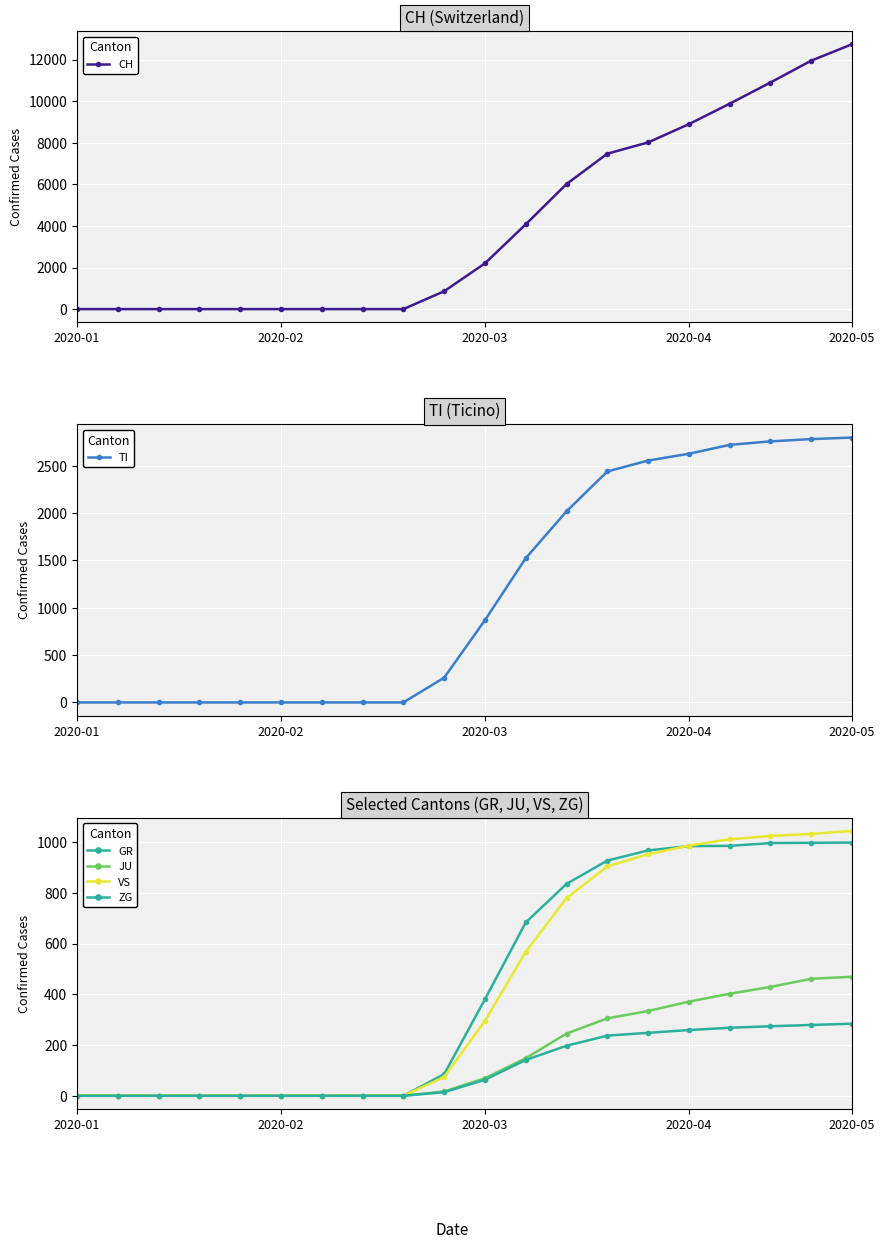

What is the value of the VS point at the 19th from the left?

1032